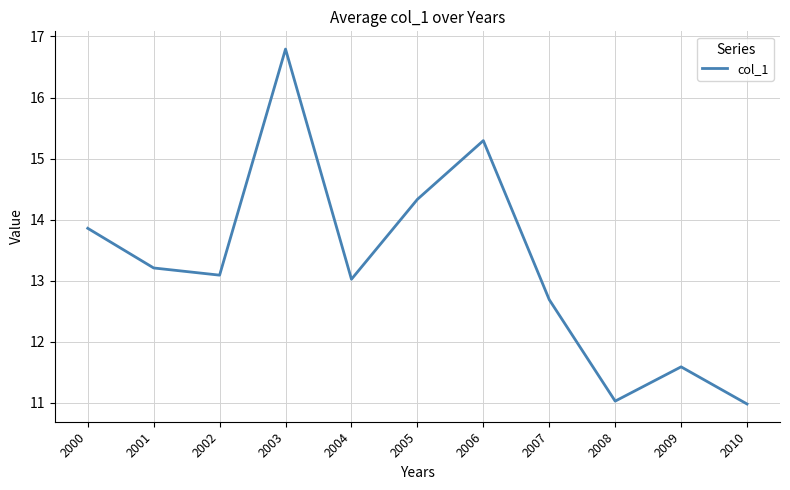

Where is the data nearest to the value 13?

2004